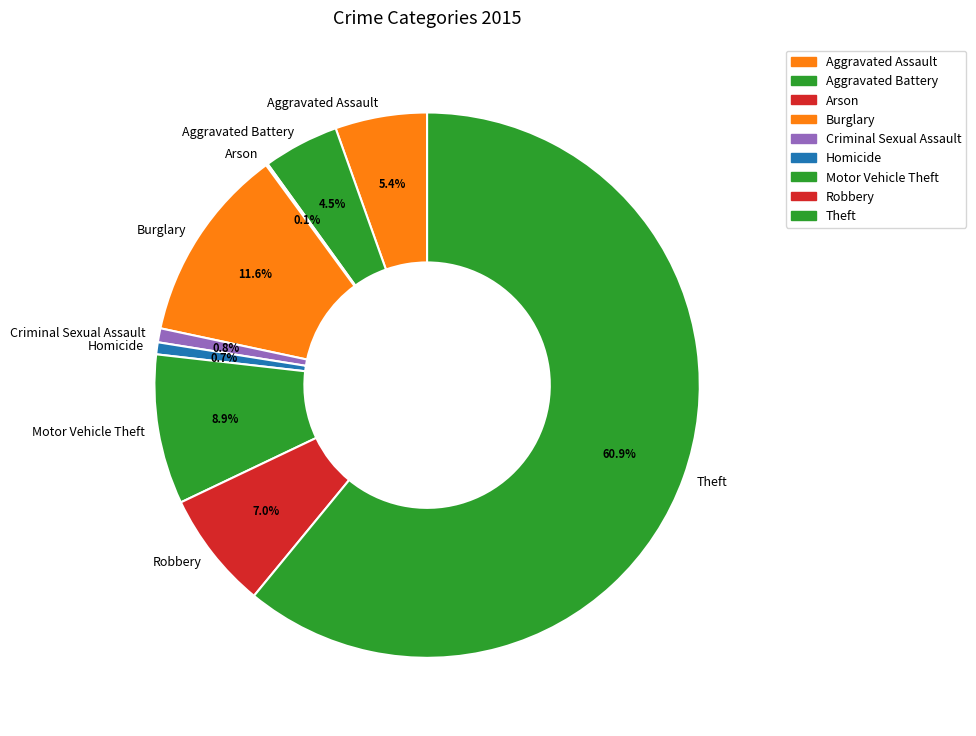

What is the ratio of the value at Aggravated Battery to the value at Motor Vehicle Theft?

0.5